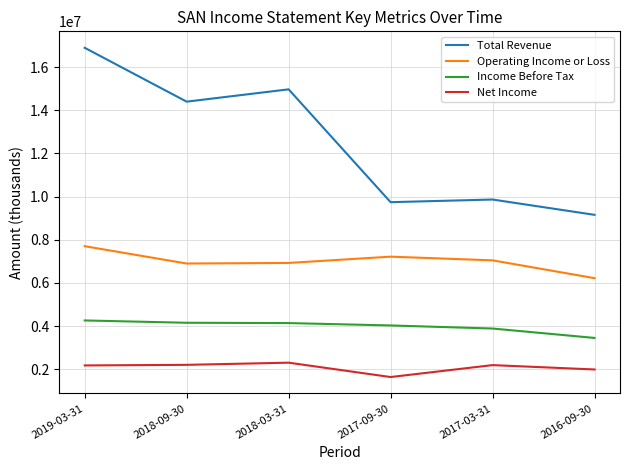

At 2019-03-31, list the series in order from largest to smallest.

Total Revenue, Operating Income or Loss, Income Before Tax, Net Income